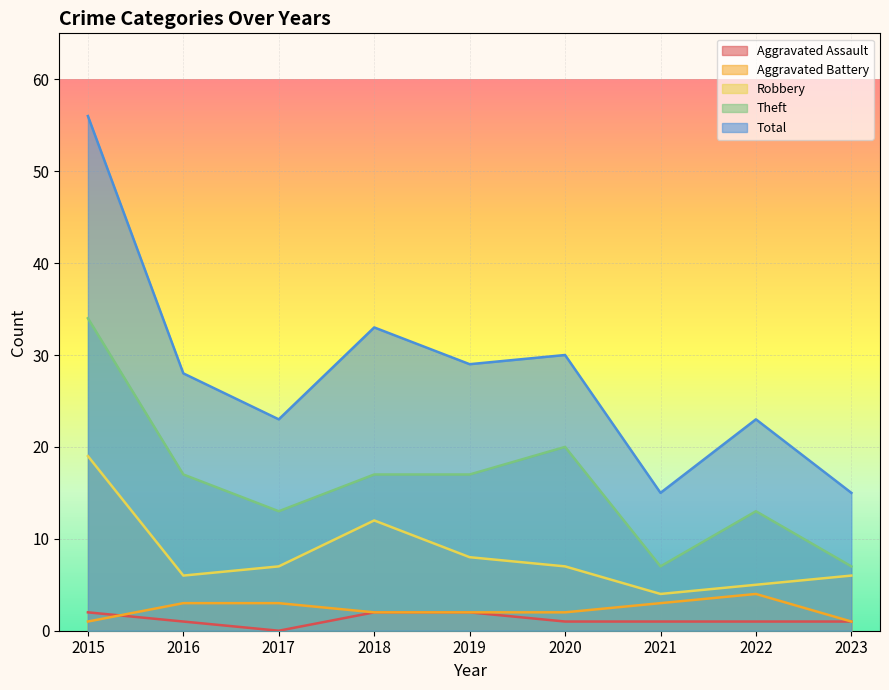

In Aggravated Assault, how many points are lower than both neighbors (excluding endpoints)?

1